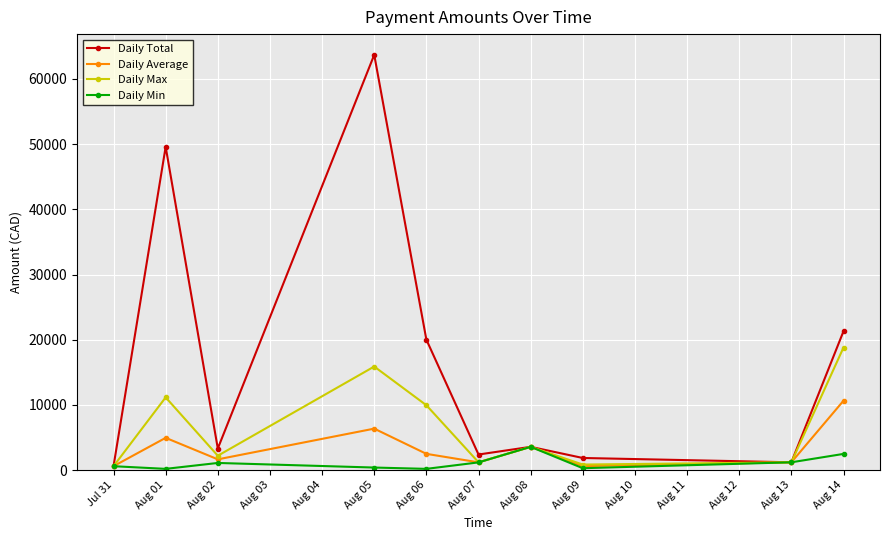

What is the average value of the Daily Max series?

6551.1